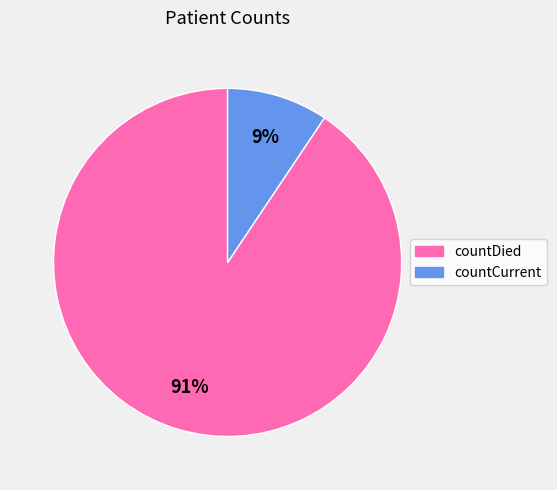

Is it true that countCurrent is 1% of the pie?

False